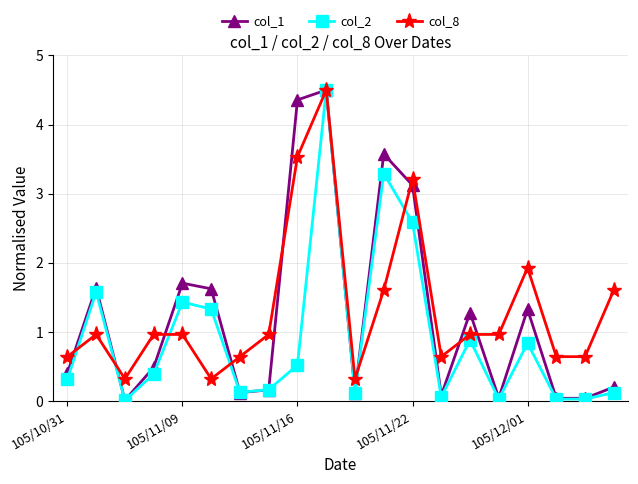

At how many categories does at least one series exceed 3?

4